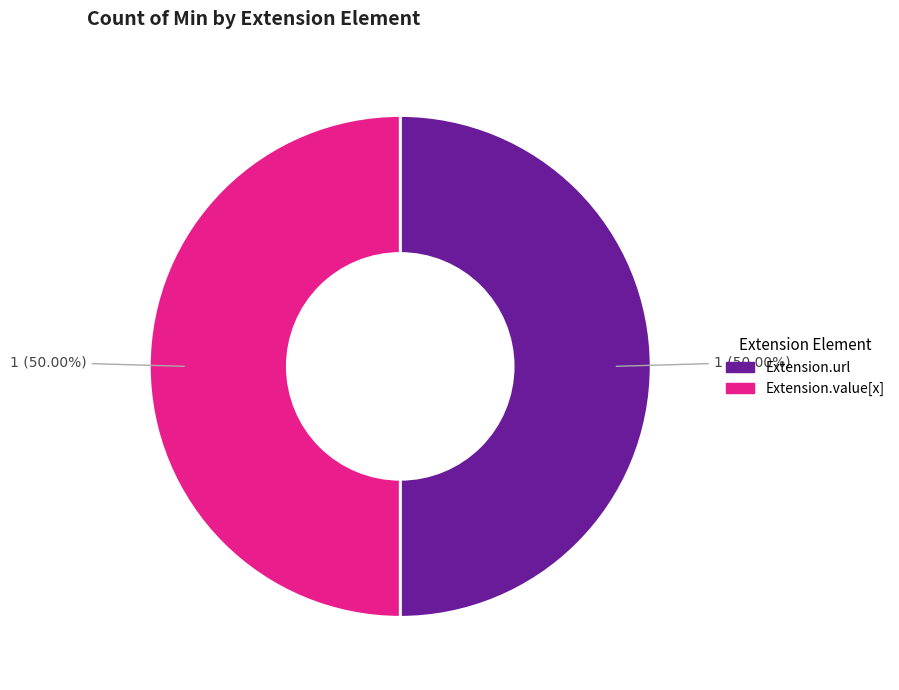

How many segments does this pie chart have?

2